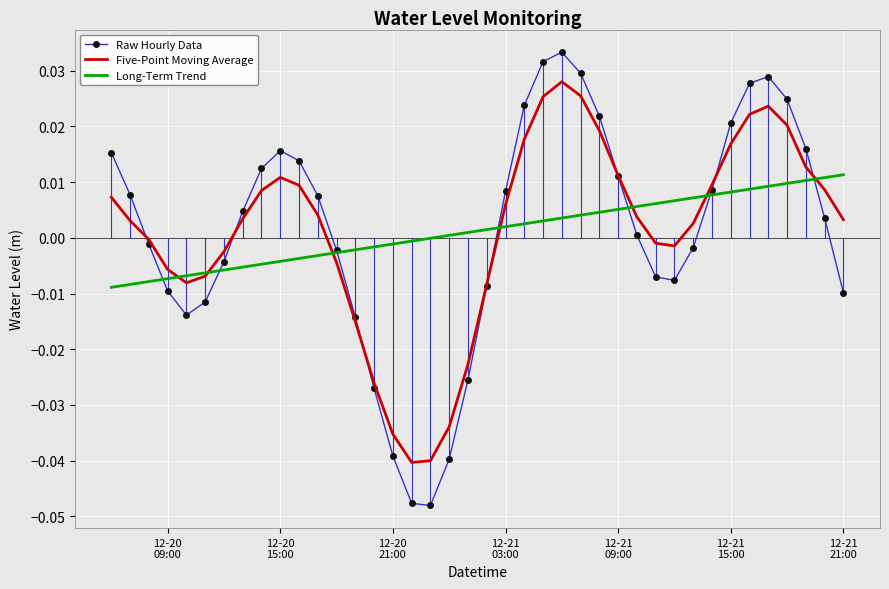

How many intersections are there between Five-Point Moving Average and Raw Hourly Data?

7